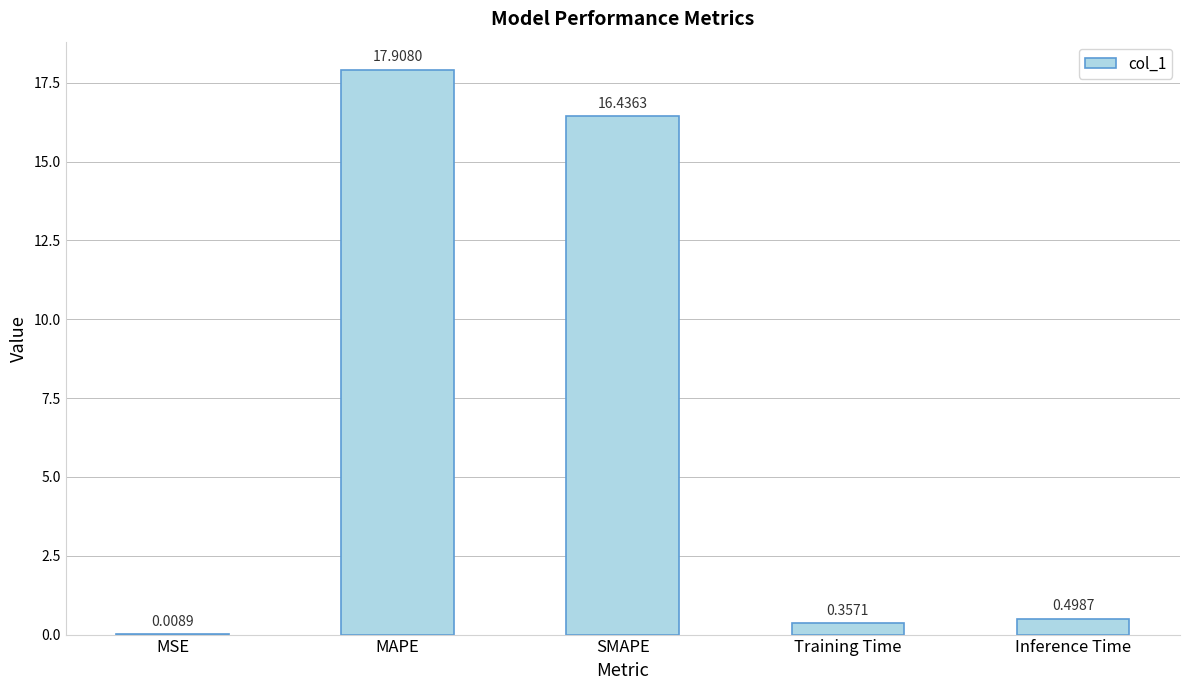

What is the average value?

7.0